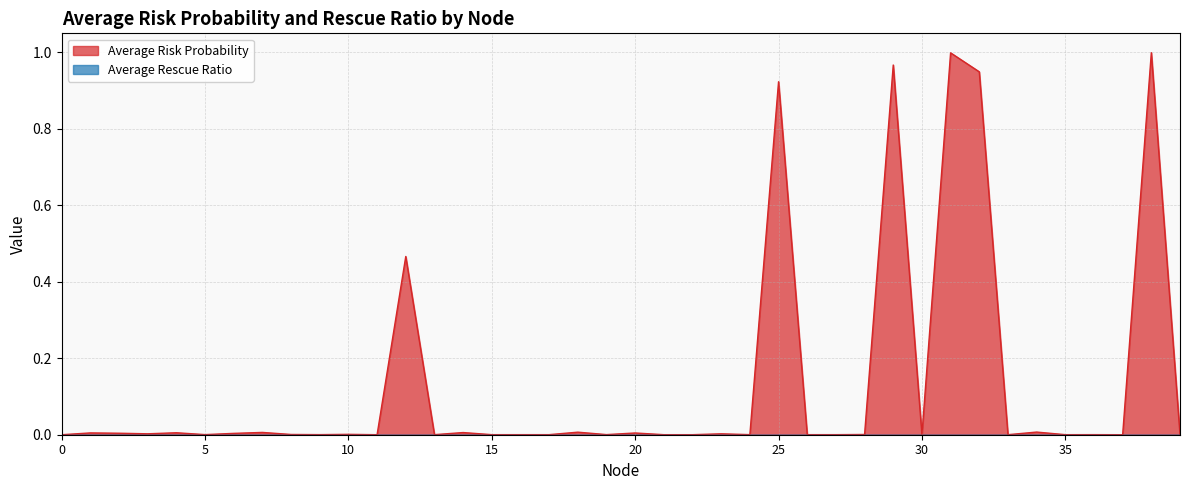

Between 4 and 12, which is larger?

12